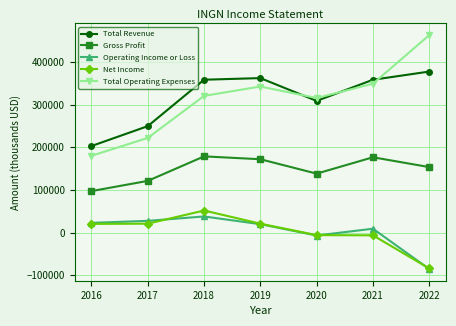

What value does the Operating Income or Loss series have at 2020?

-6700